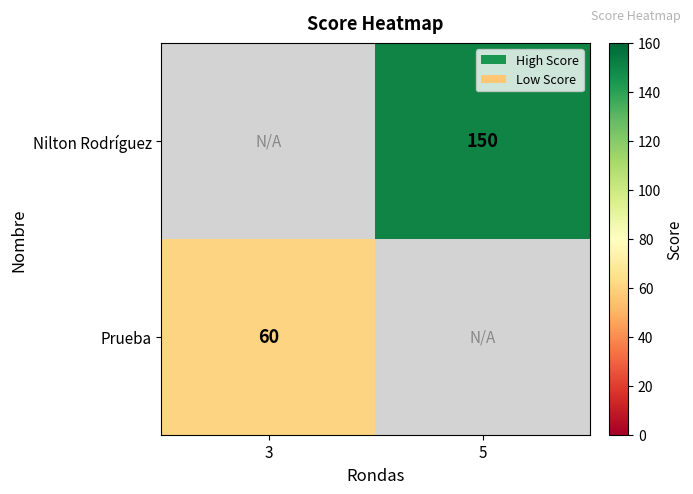

The Prueba series shows 107 at 3. True or false?

False